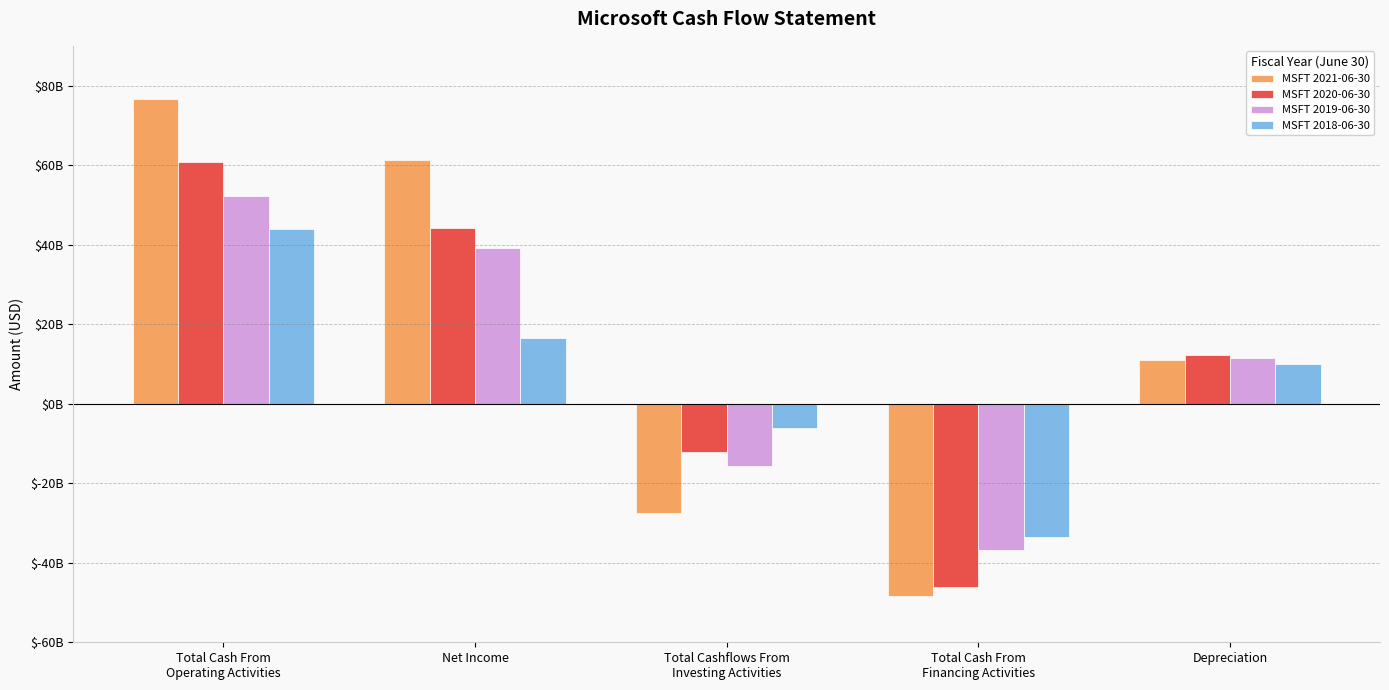

Rank the categories by MSFT 2020-06-30 value from lowest to highest.

Total Cash From
Financing Activities, Total Cashflows From
Investing Activities, Depreciation, Net Income, Total Cash From
Operating Activities